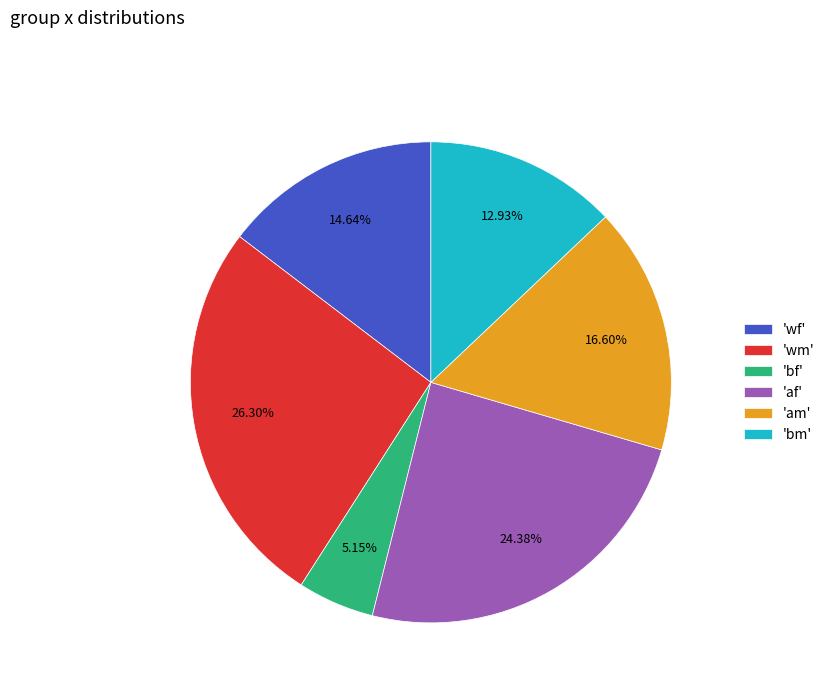

How many segments does this pie chart have?

6